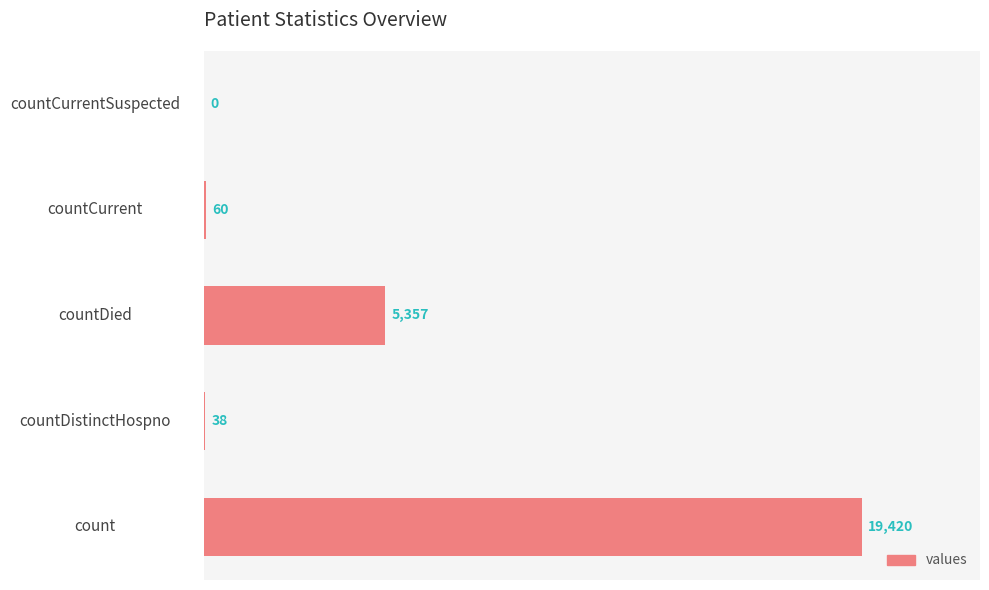

What is the sum of the values at countCurrentSuspected and countDied?

5357